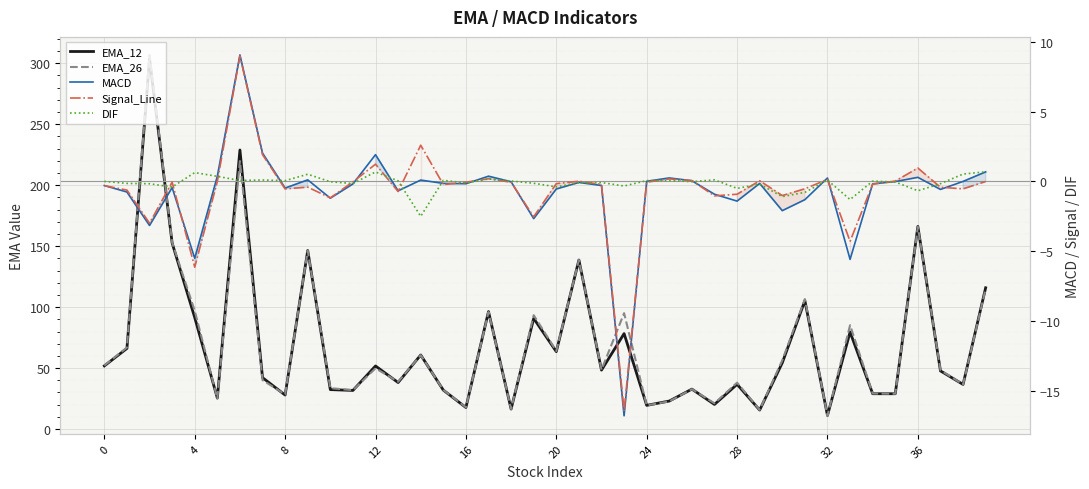

How many distinct data groups are displayed?

5